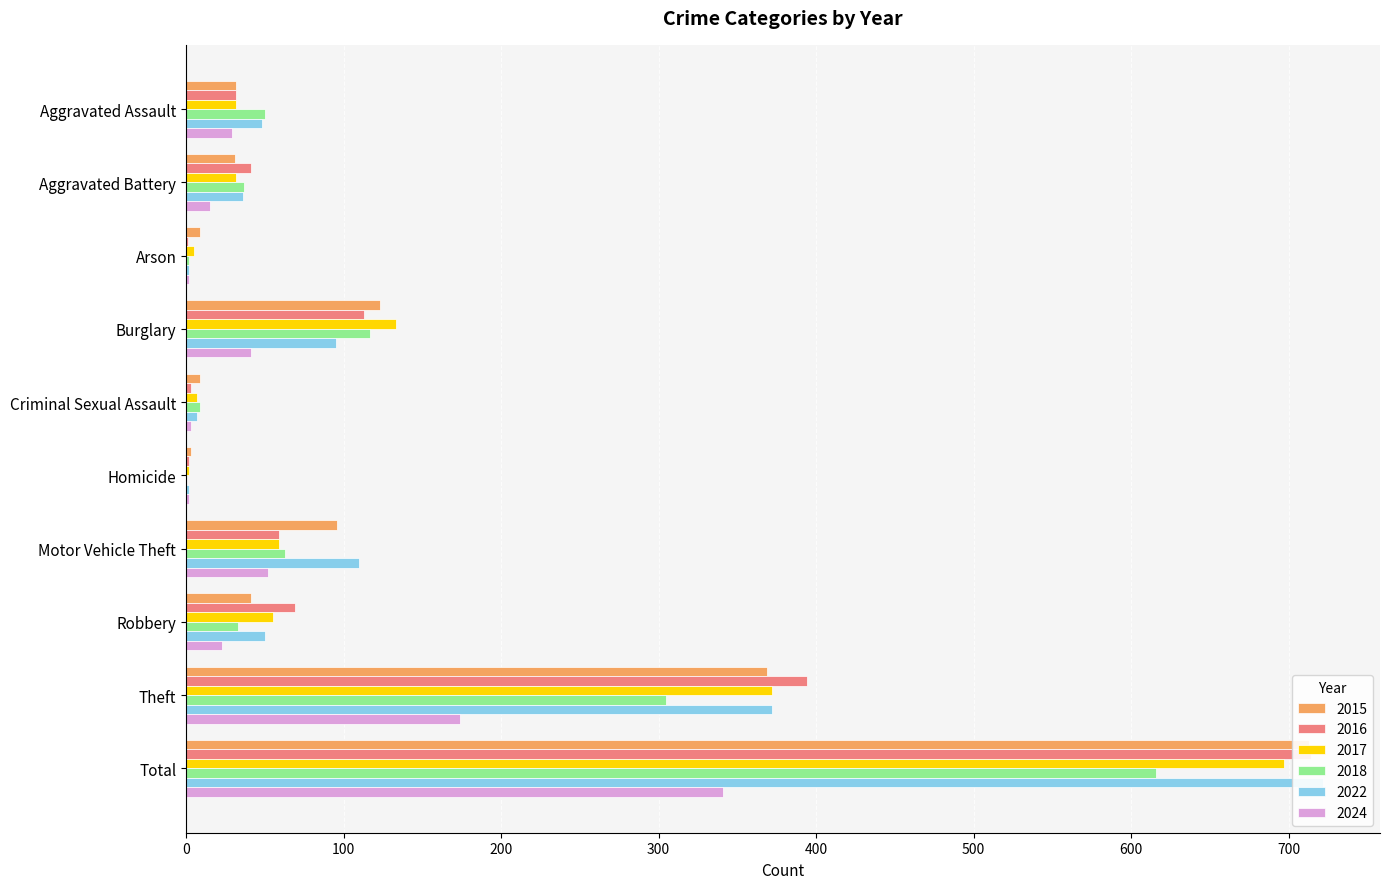

Does the chart contain stacked bars?

No